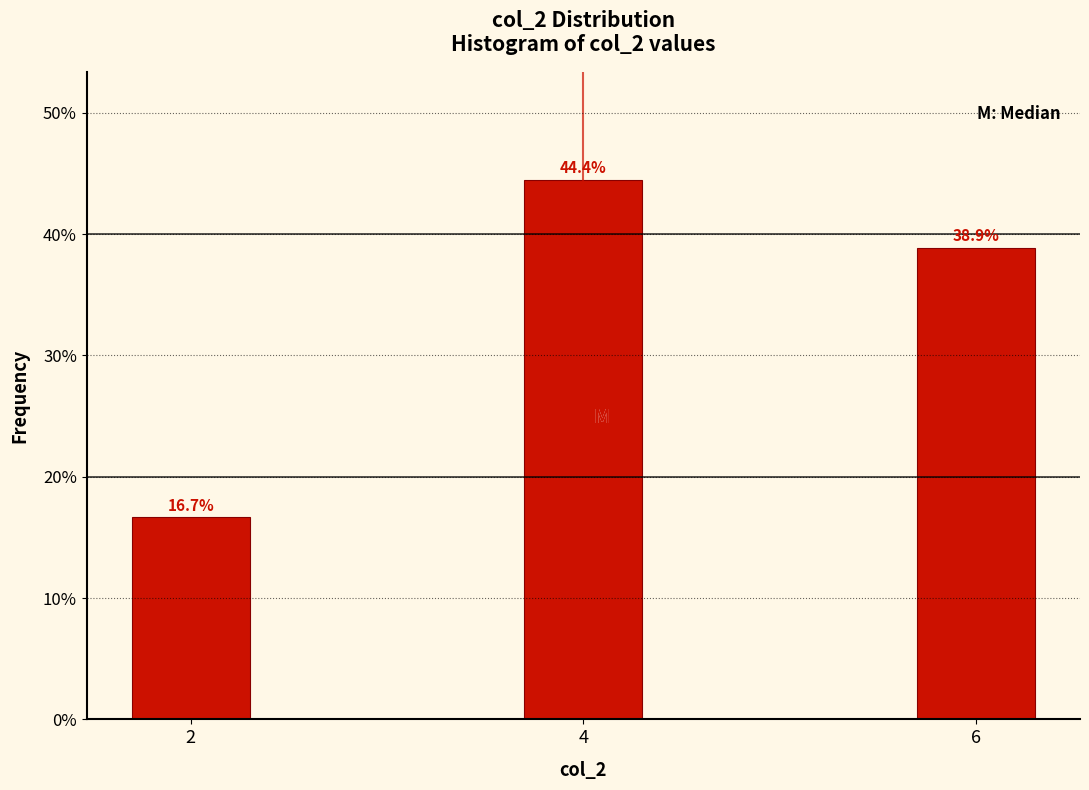

Reading right to left, transcribe all the data shown in this chart.

6=38.9	4=44.4	2=16.7